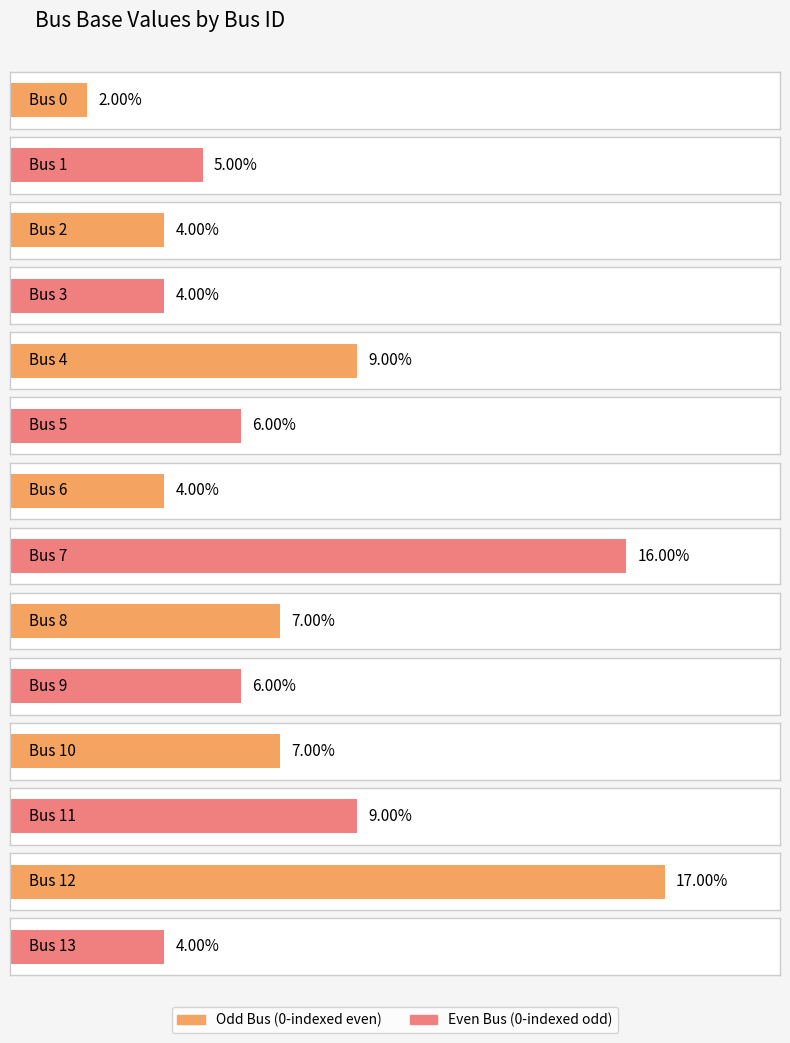

Which label corresponds to the largest value in the chart?

Bus 12